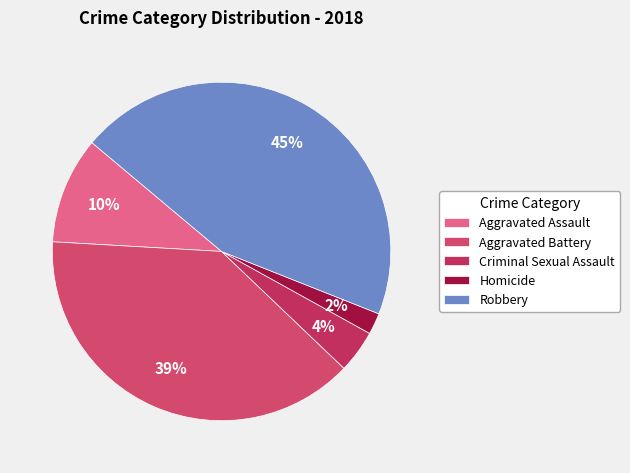

Does any single category account for the majority?

No